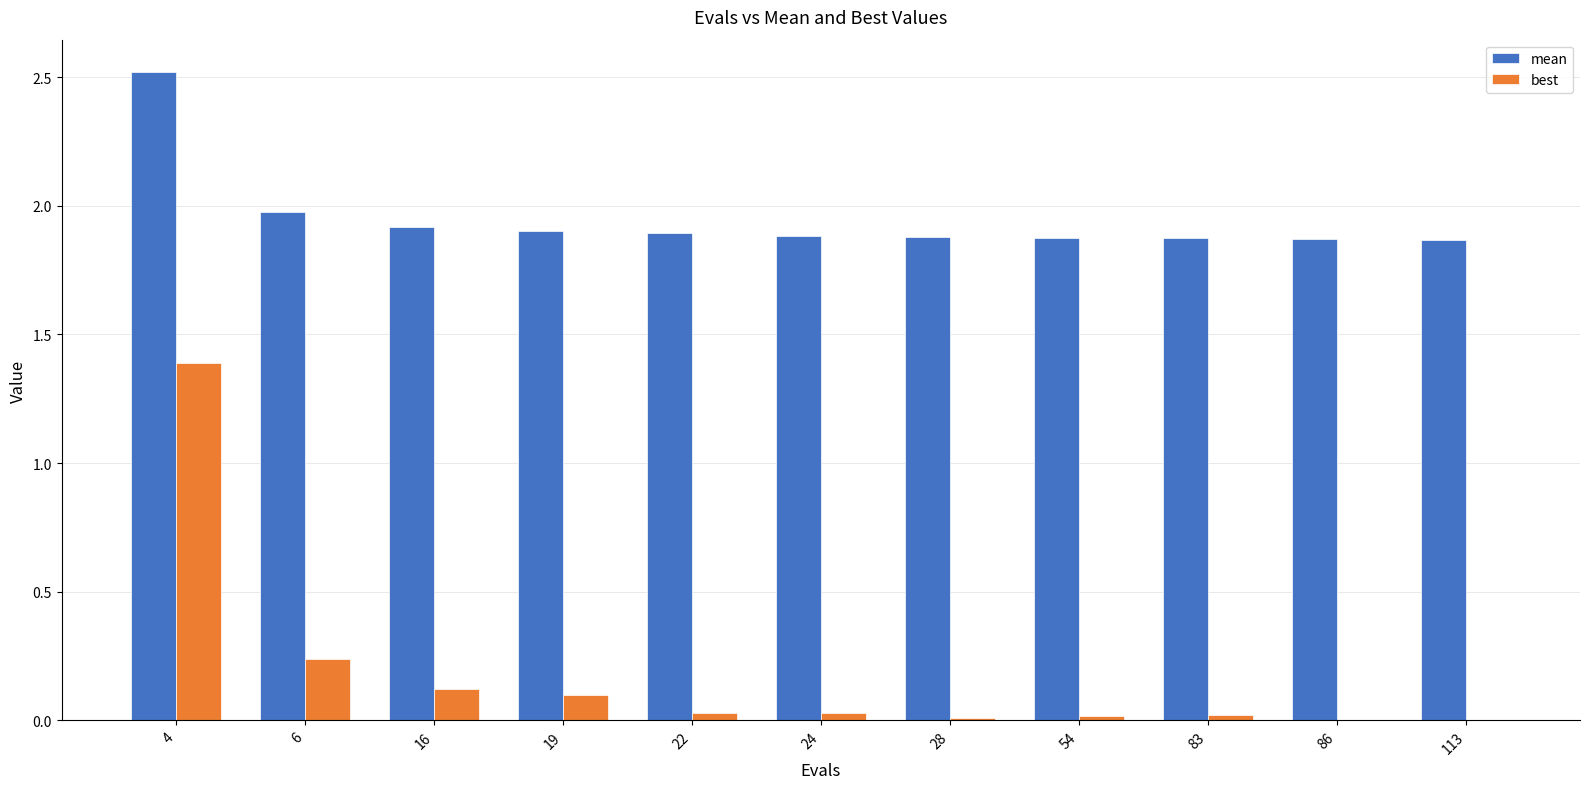

At which category is the sum across all series the highest?

4